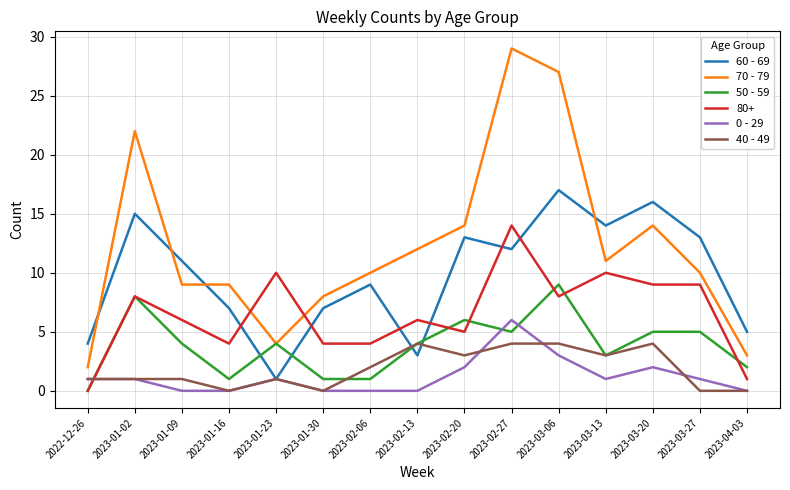

Rank the series by their maximum value, from lowest to highest.

40 - 49, 0 - 29, 50 - 59, 80+, 60 - 69, 70 - 79